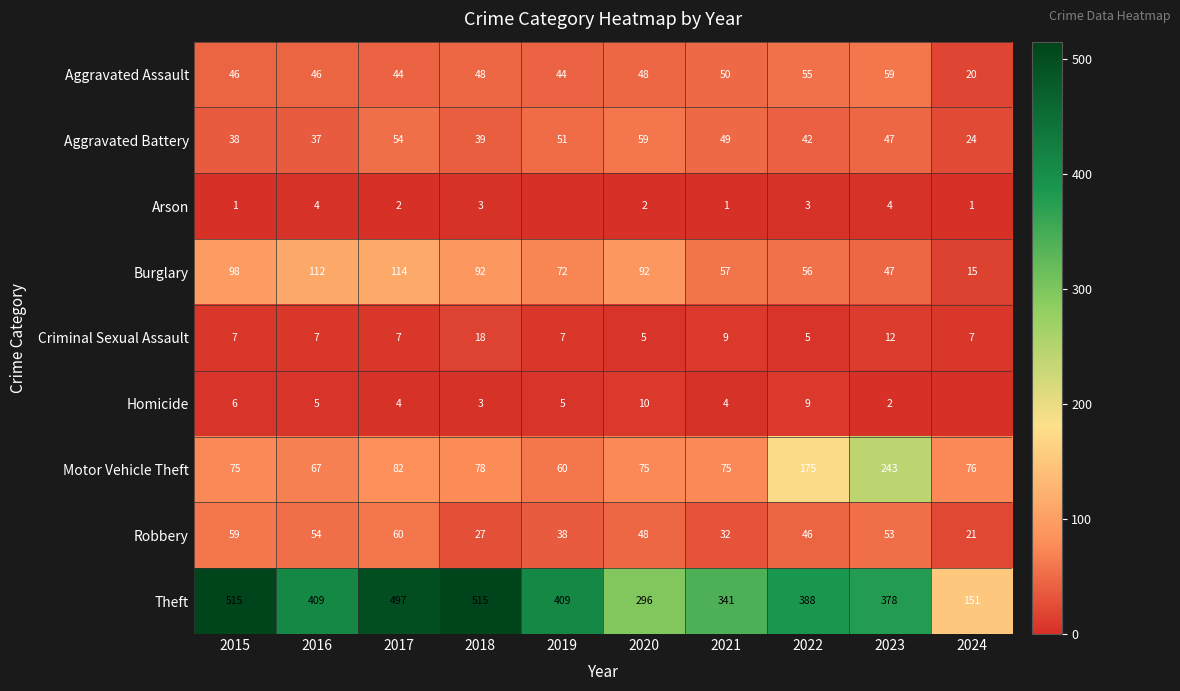

What is the highest value of the Aggravated Assault series?

59